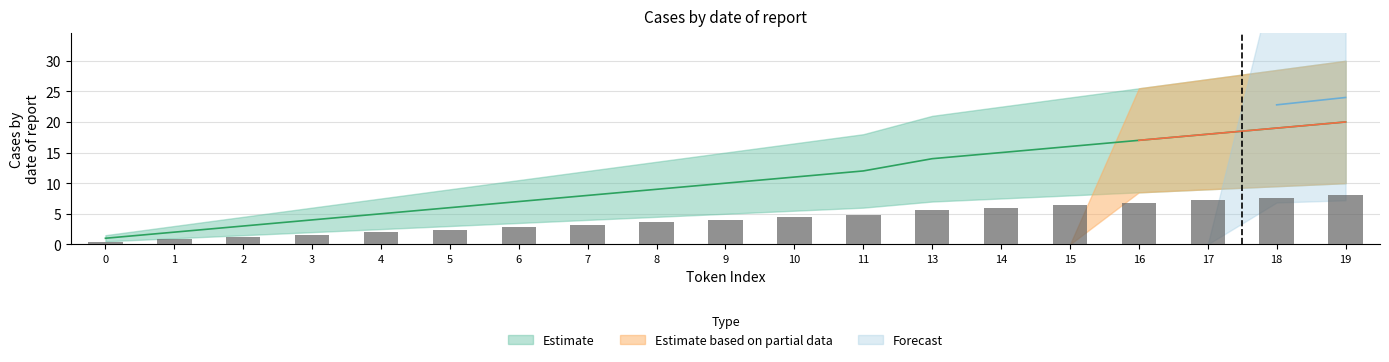

Which has a higher value, 10 or 17?

17